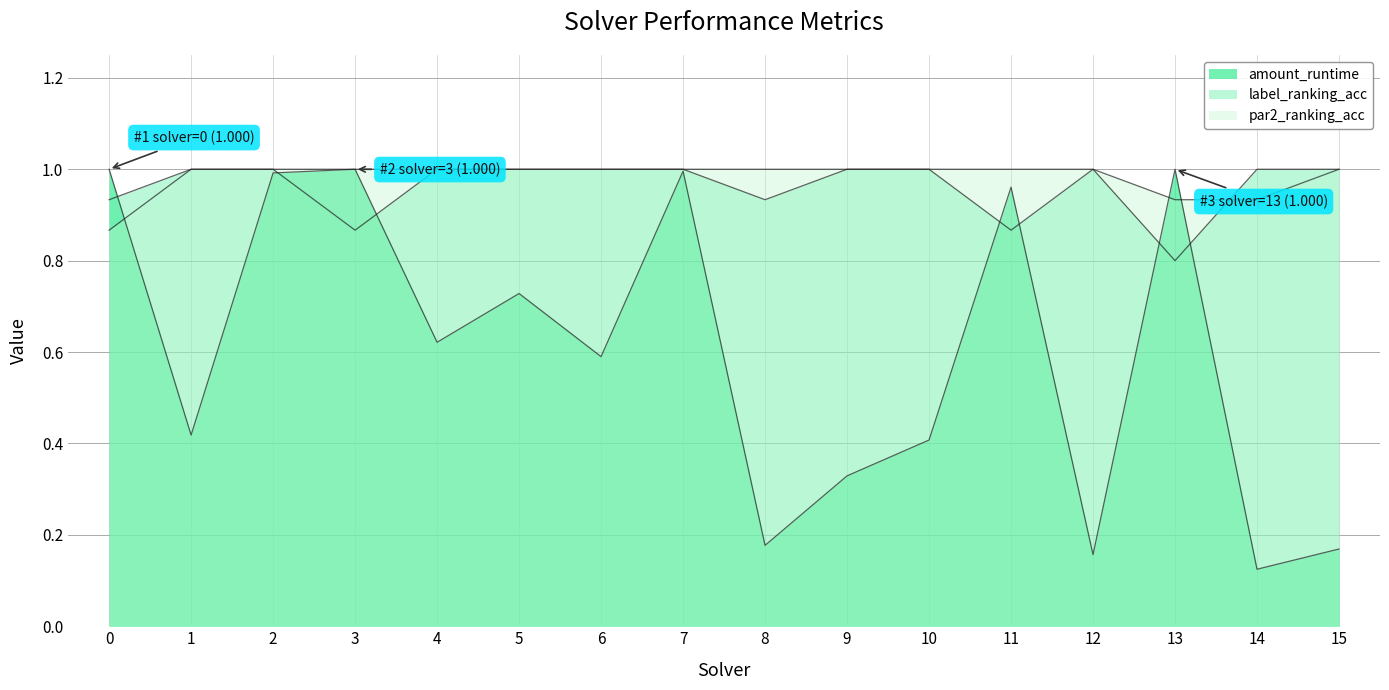

Rank the series by their maximum value, from highest to lowest.

amount_runtime, label_ranking_acc, par2_ranking_acc